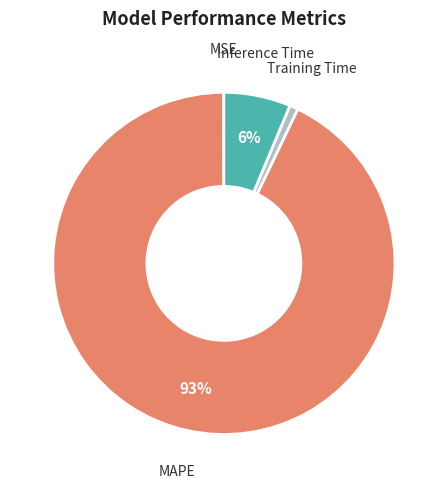

Which slice represents more than half of the pie?

MAPE